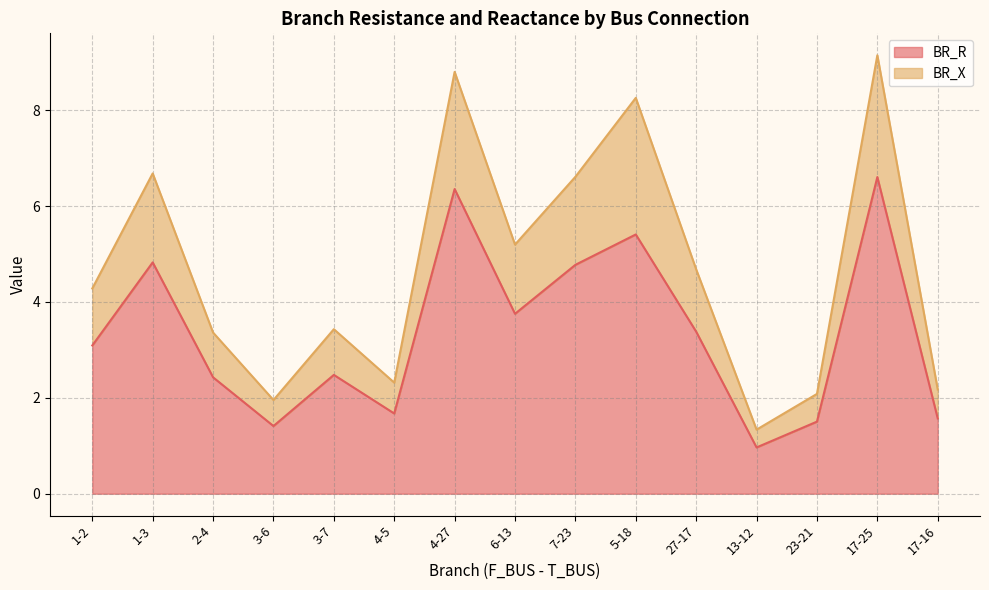

How many distinct data groups are displayed?

2